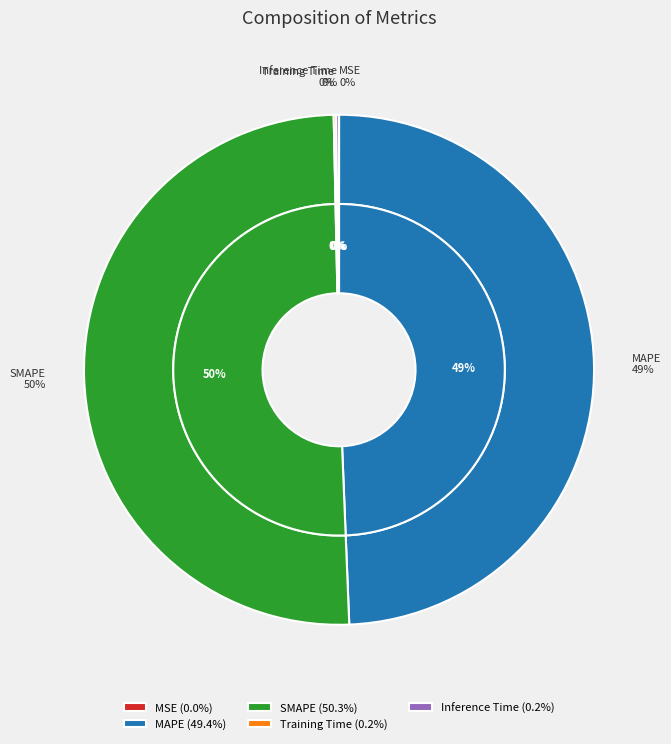

Count the number of slices in the pie.

5